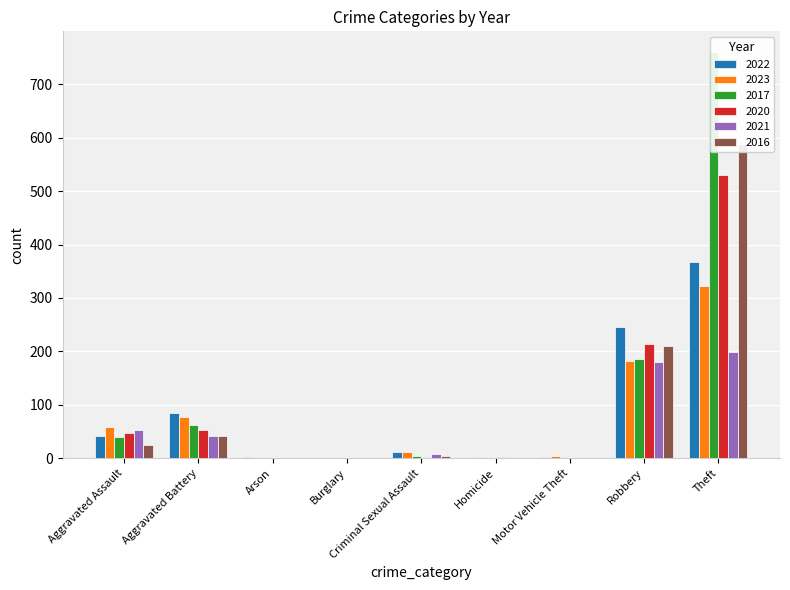

Which series has the largest total across all categories?

2017